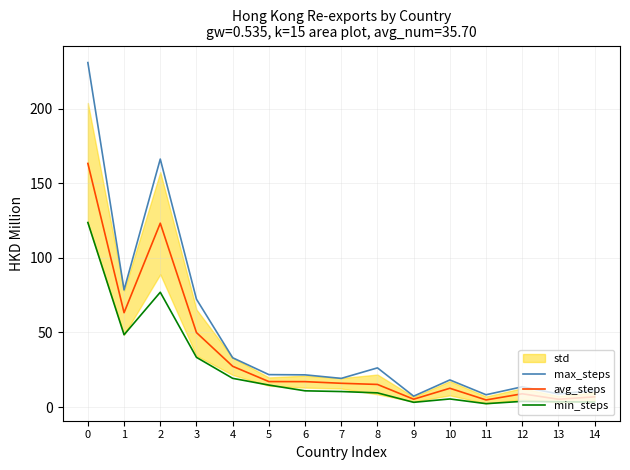

What is the difference between the second highest and minimum values in the max_steps series?

158.9